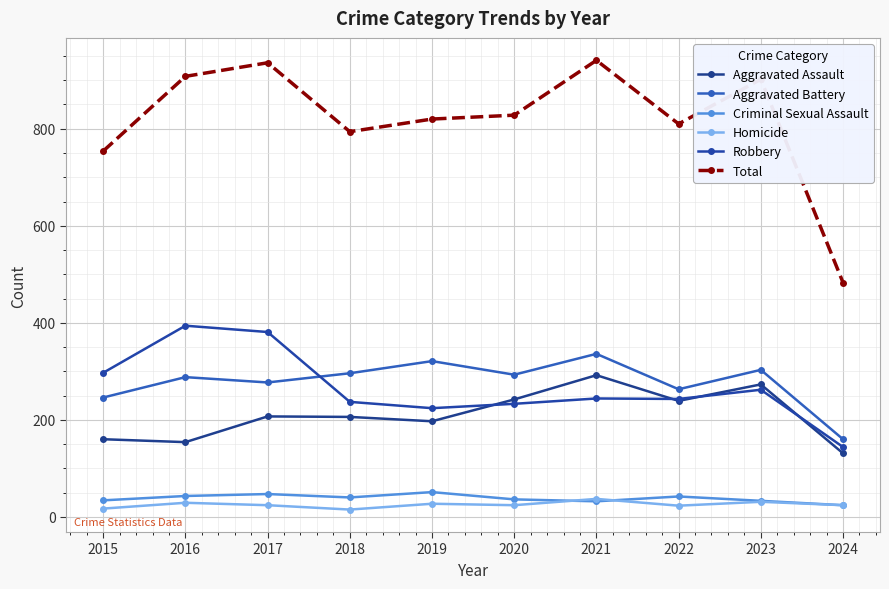

What is the value of the Aggravated Battery point at the 8th from the left?

263